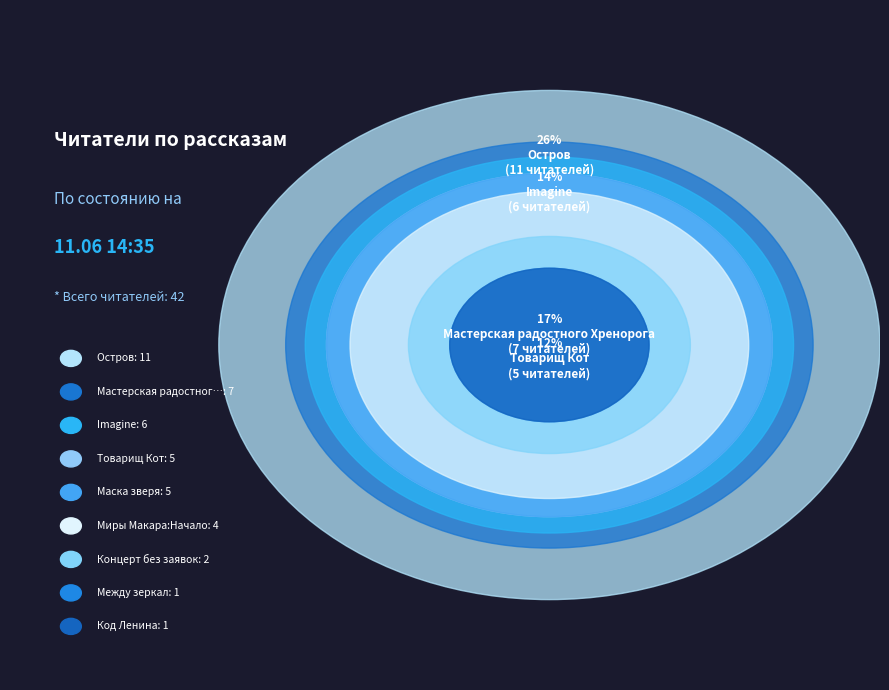

Which category has the biggest portion of the pie?

Остров